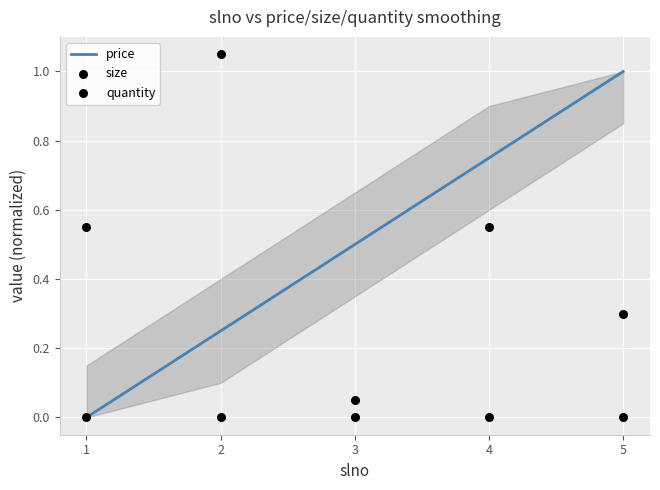

What is the total value across all series at 2?

1.3